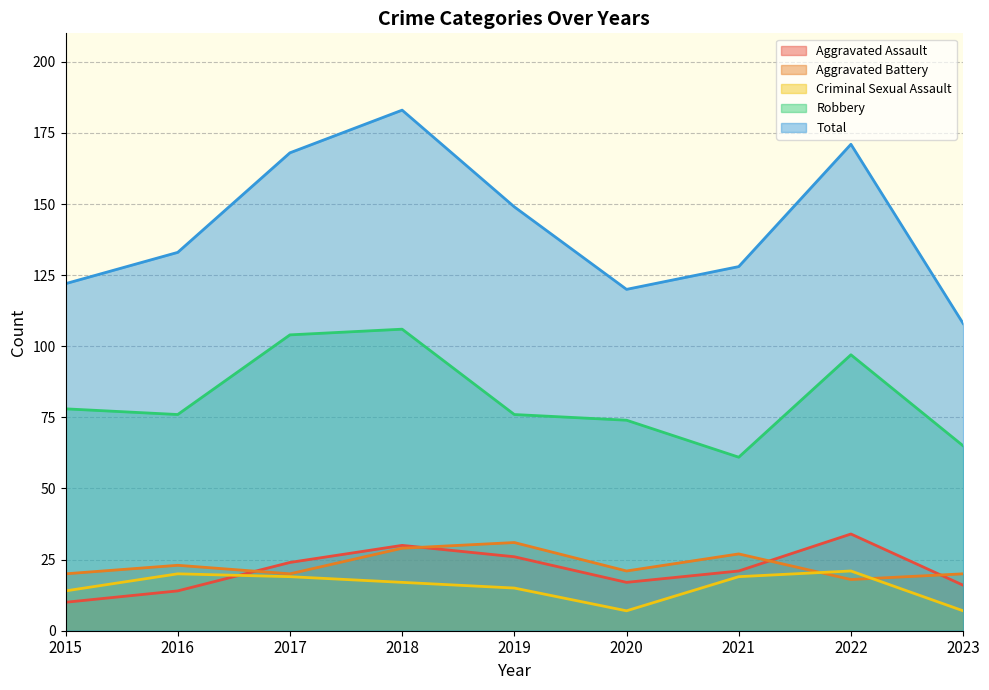

Where is the first local maximum for Aggravated Battery?

2016